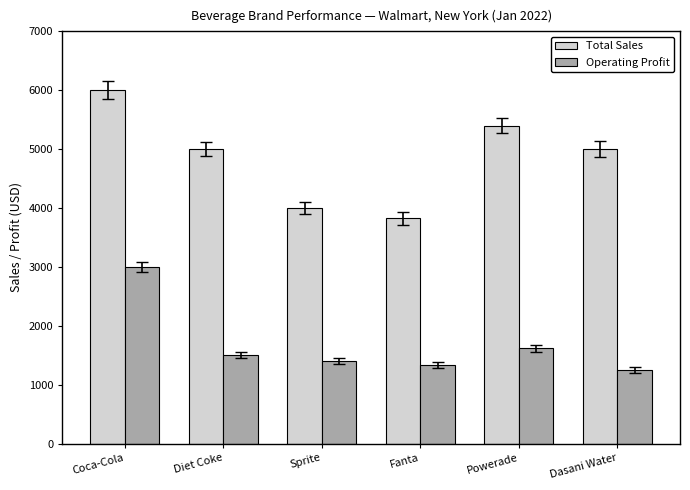

Does the chart contain stacked bars?

No